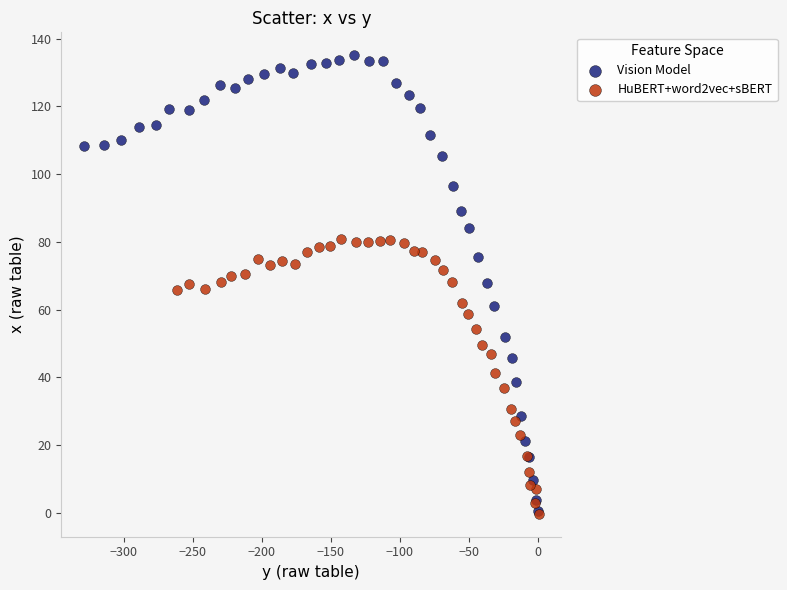

Which series has the widest spread of Y values?

Vision Model